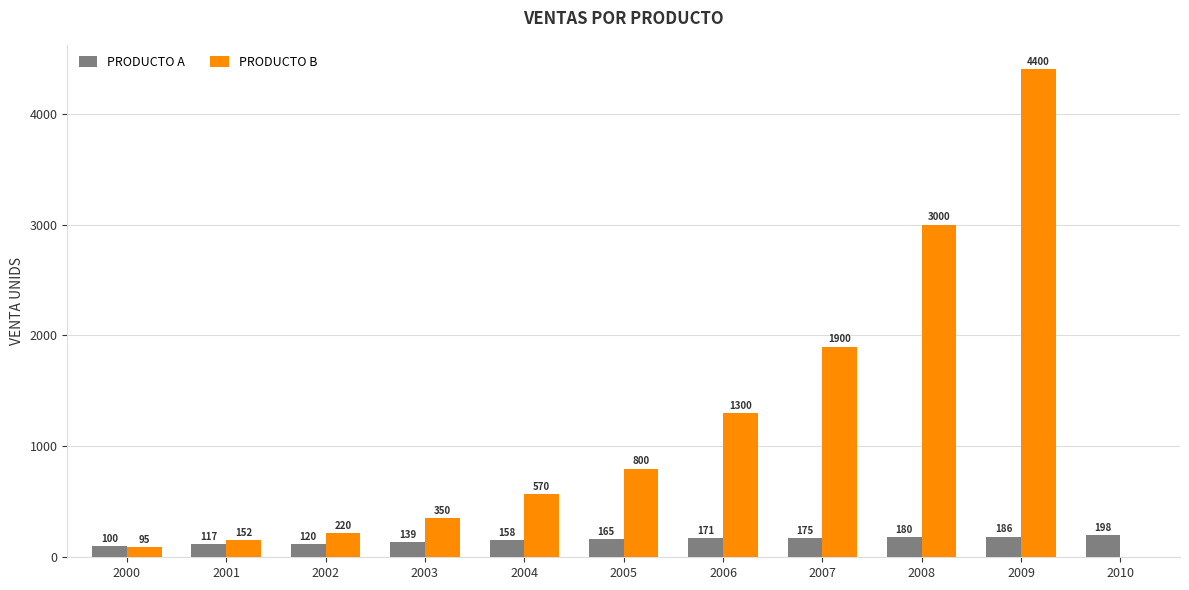

What is the difference between the PRODUCTO B values at 2001 and 2009?

4248